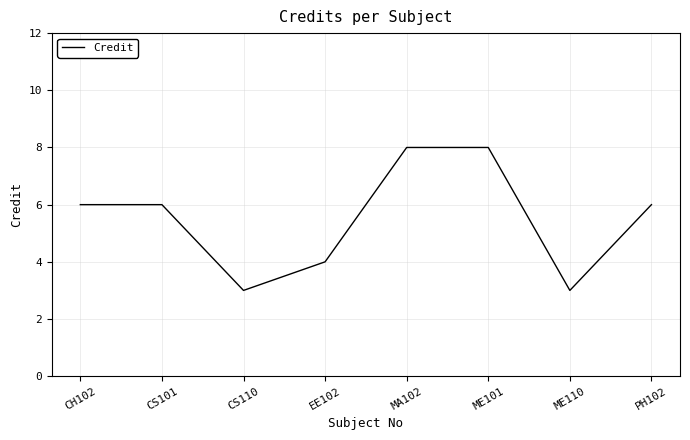

Reading right to left, extract all data points from this chart.

PH102=6	ME110=3	ME101=8	MA102=8	EE102=4	CS110=3	CS101=6	CH102=6